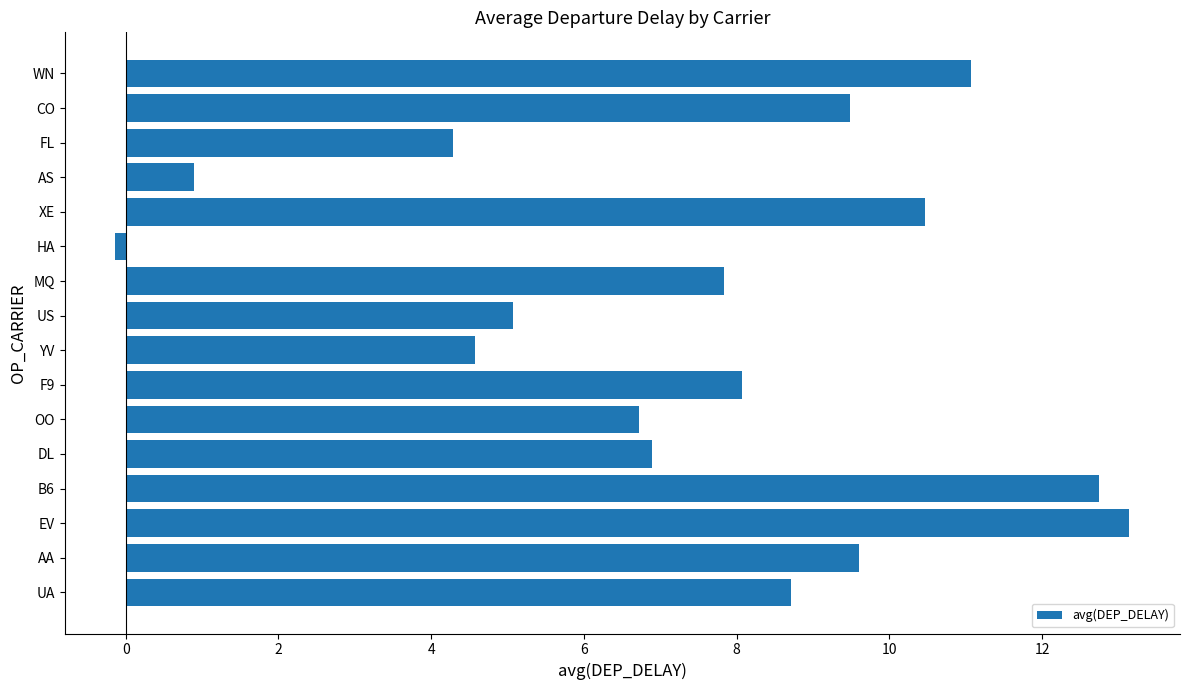

Reading bottom to top, what are all the values shown in this chart?

8.7	9.6	13.1	12.7	6.9	6.7	8.1	4.6	5.1	7.8	-0.1	10.5	0.9	4.3	9.5	11.1